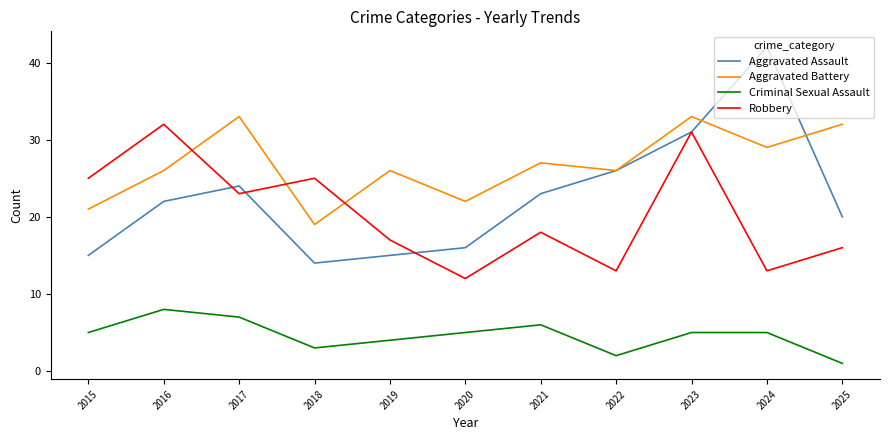

The value of Aggravated Assault at 2020 is 26. True or false?

False